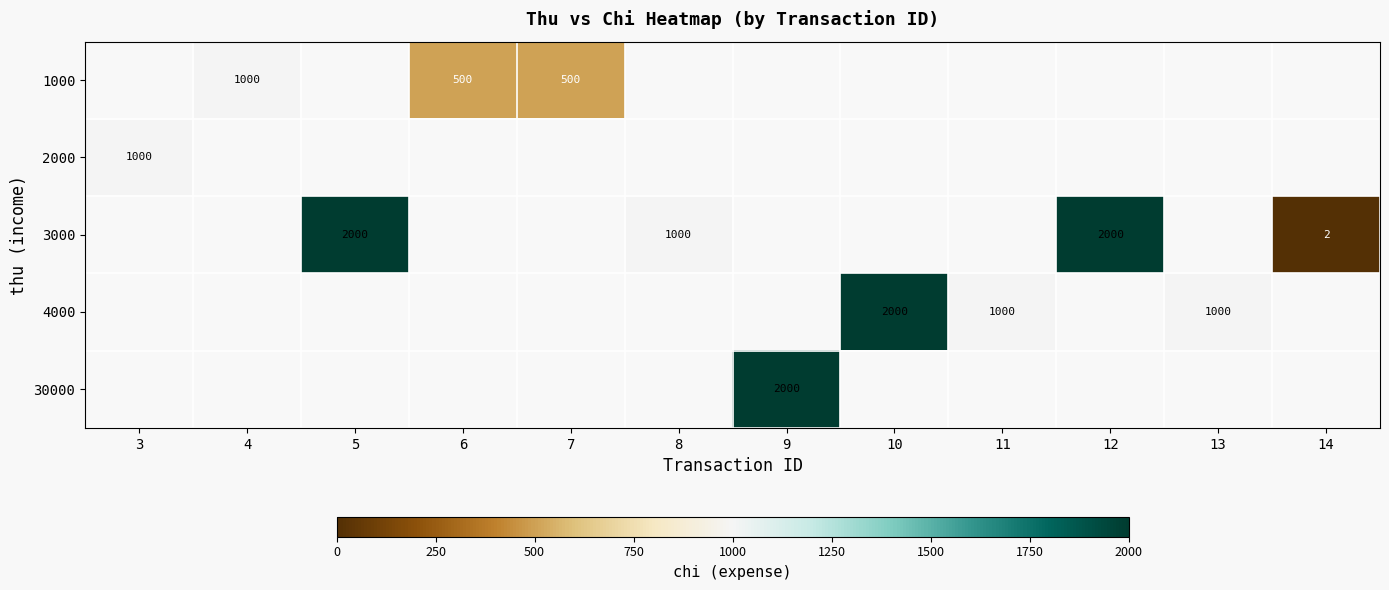

How many values in row_4 are above zero?

1